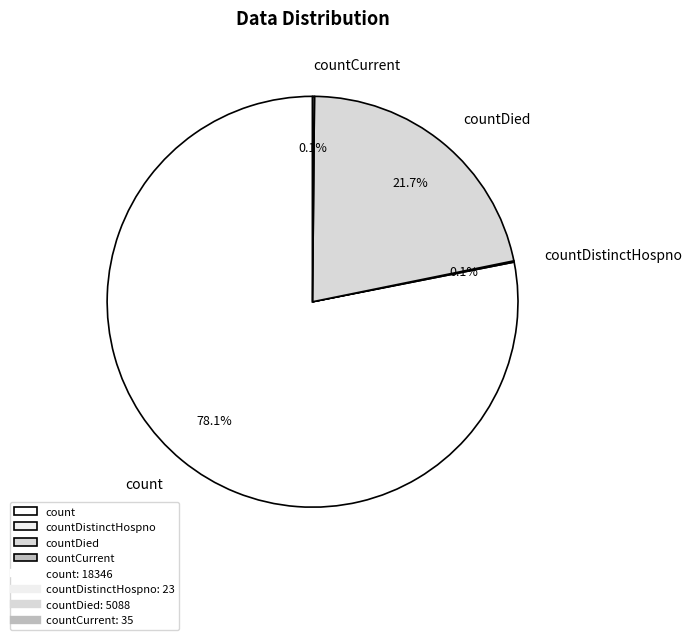

Combined, what portion of the pie is countDied and count?

99.8%